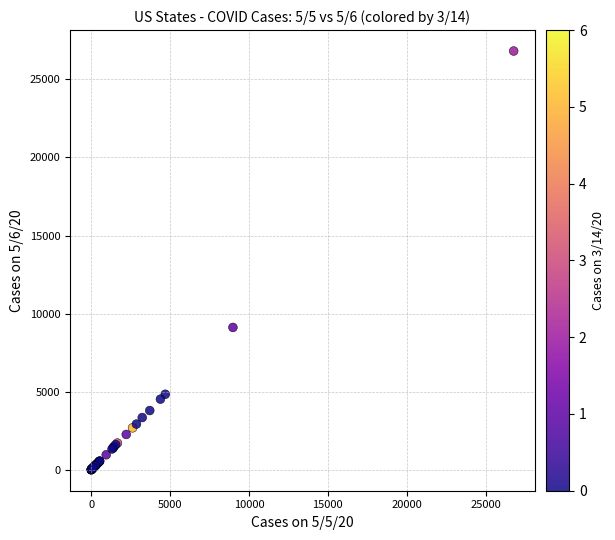

What Y value in the scatter plot is closest to 13408?

9118